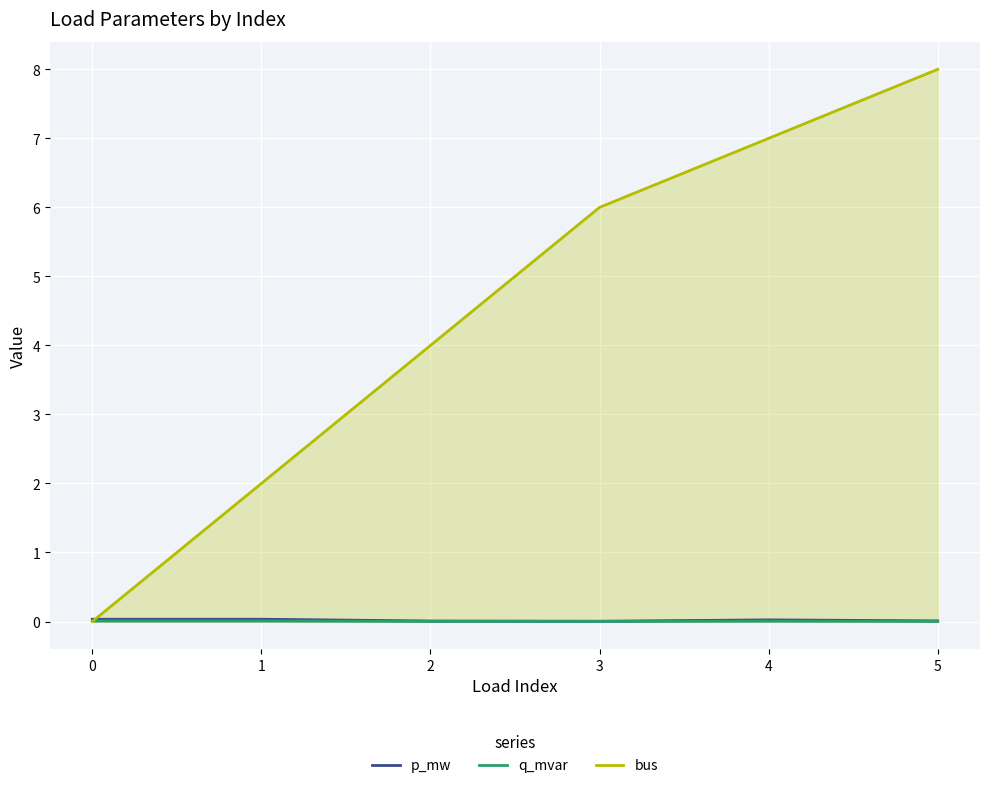

How many data points in bus are above 6?

2